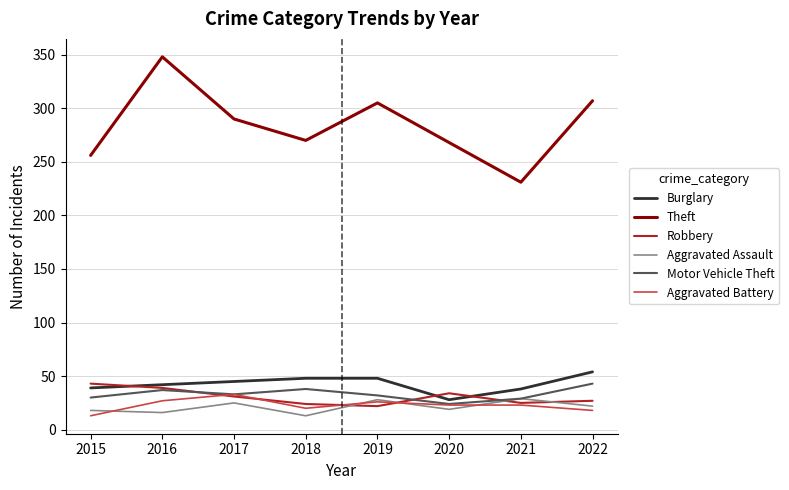

What are all the series names shown in the legend?

Burglary, Theft, Robbery, Aggravated Assault, Motor Vehicle Theft, Aggravated Battery